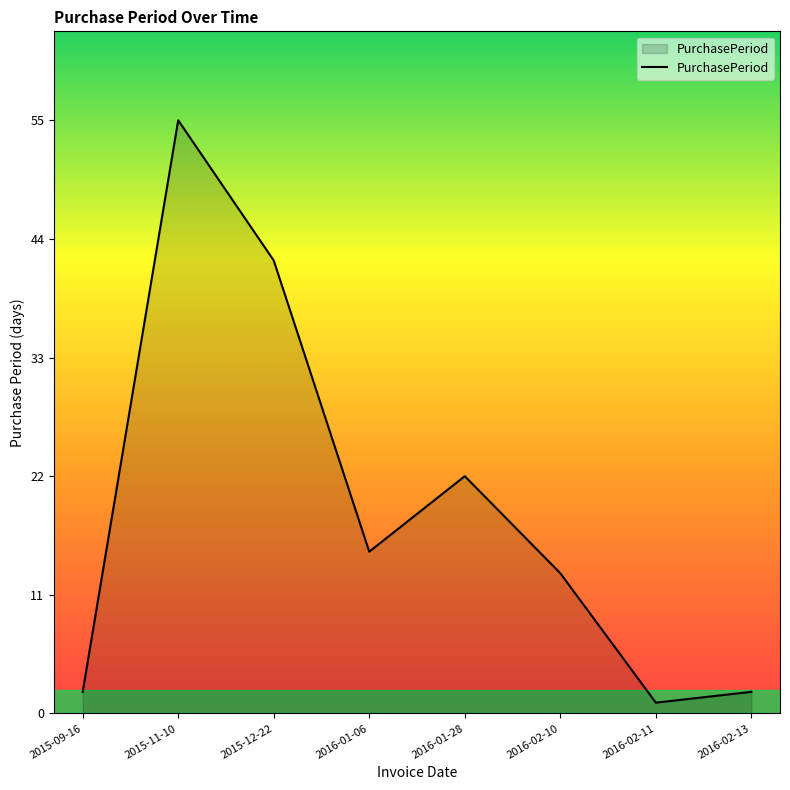

What is the change in value from 2015-09-16 to 2016-02-11?

-1